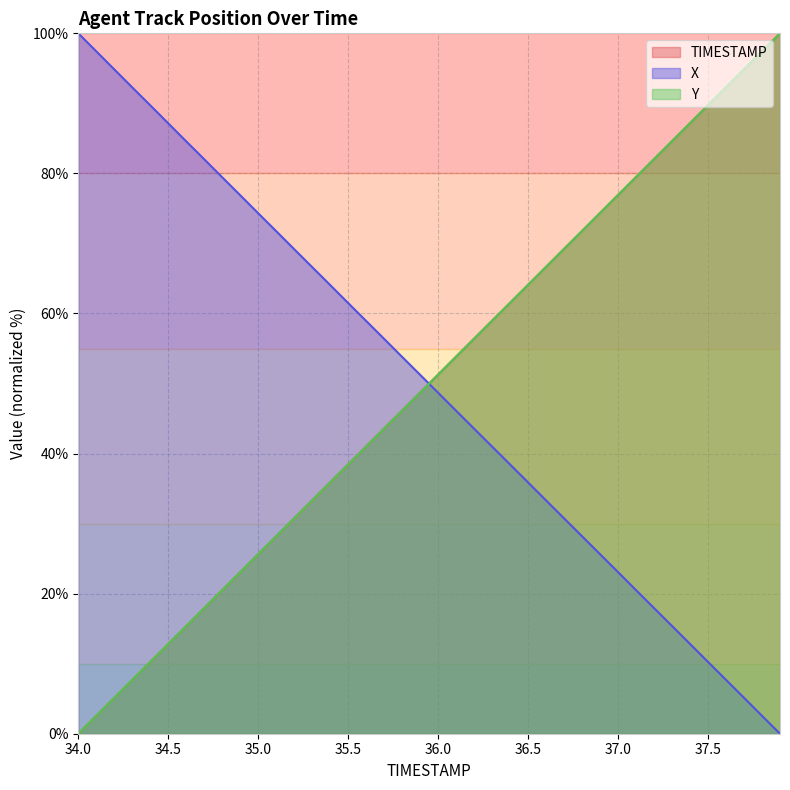

What is the spread (max minus min) of values at 35.2?

38.4